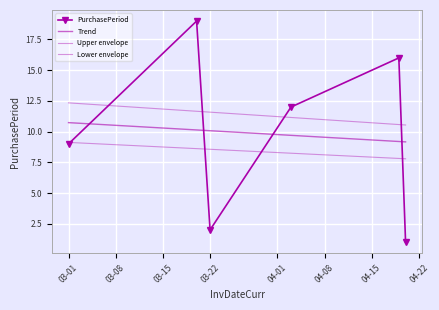

True or false: Lower envelope and PurchasePeriod intersect in this chart.

True